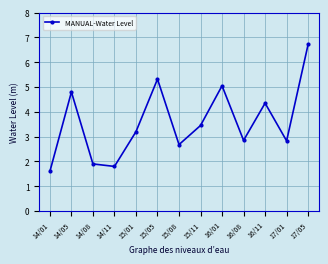

How many values are below 3?

6